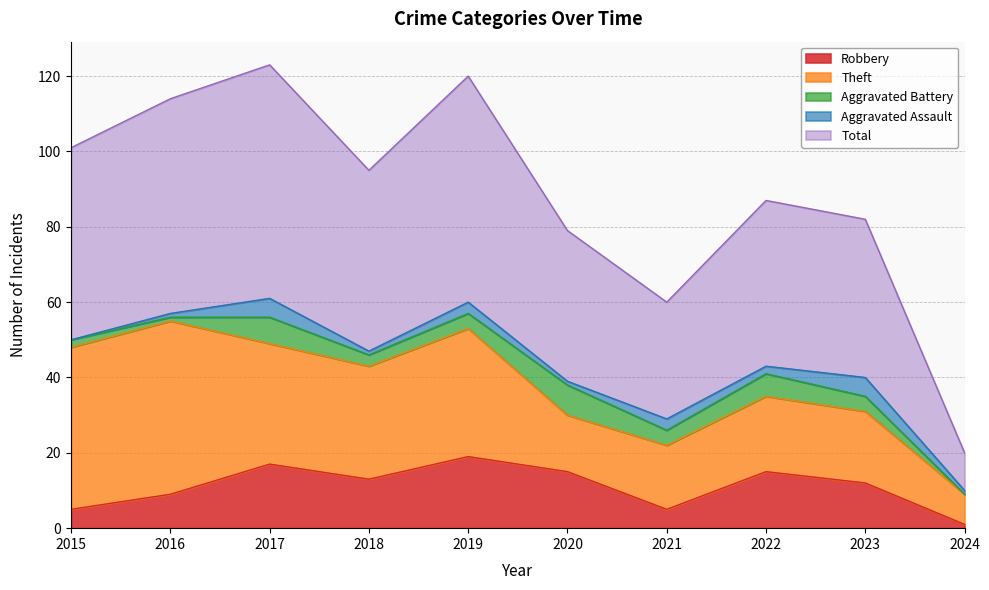

At 2016, list the series in order from smallest to largest.

Aggravated Battery, Aggravated Assault, Robbery, Theft, Total